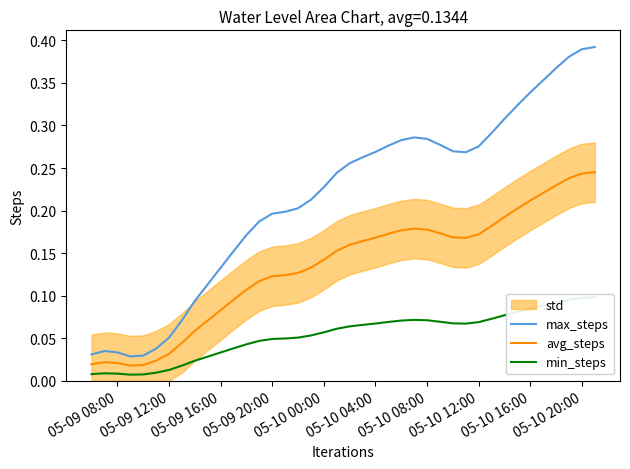

How many interior local peaks does the avg_steps series have?

2